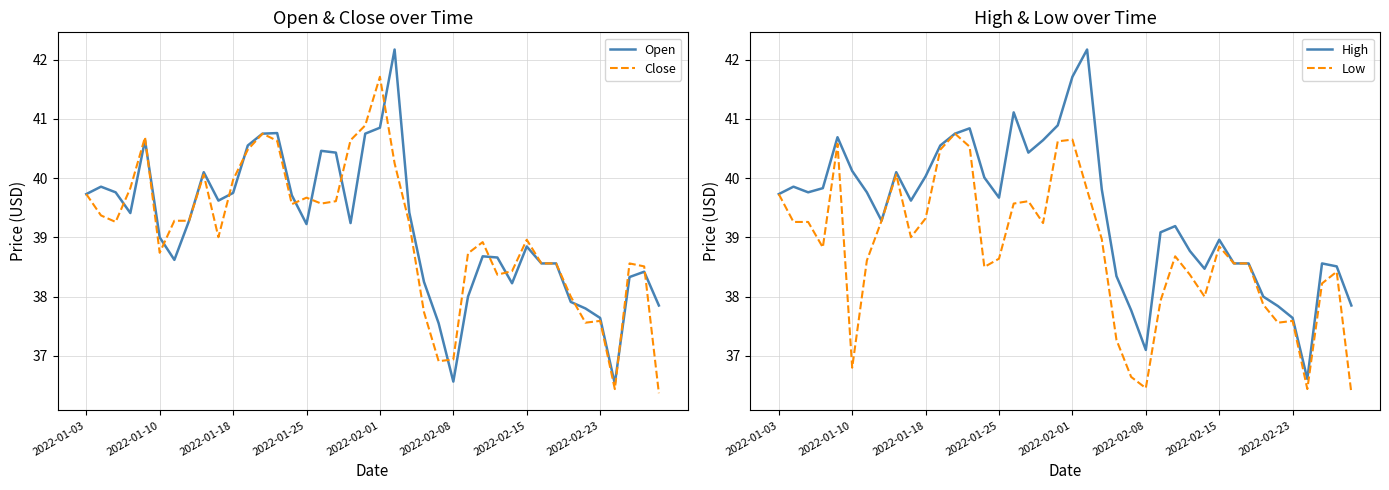

What is the average value of the High series?

39.4